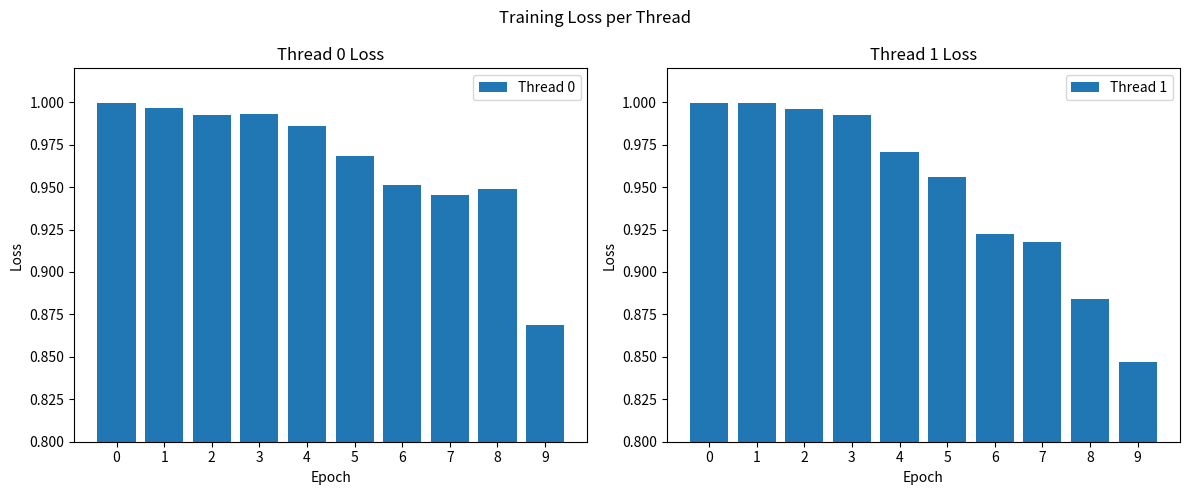

What is the maximum value for Thread 1?

1.0